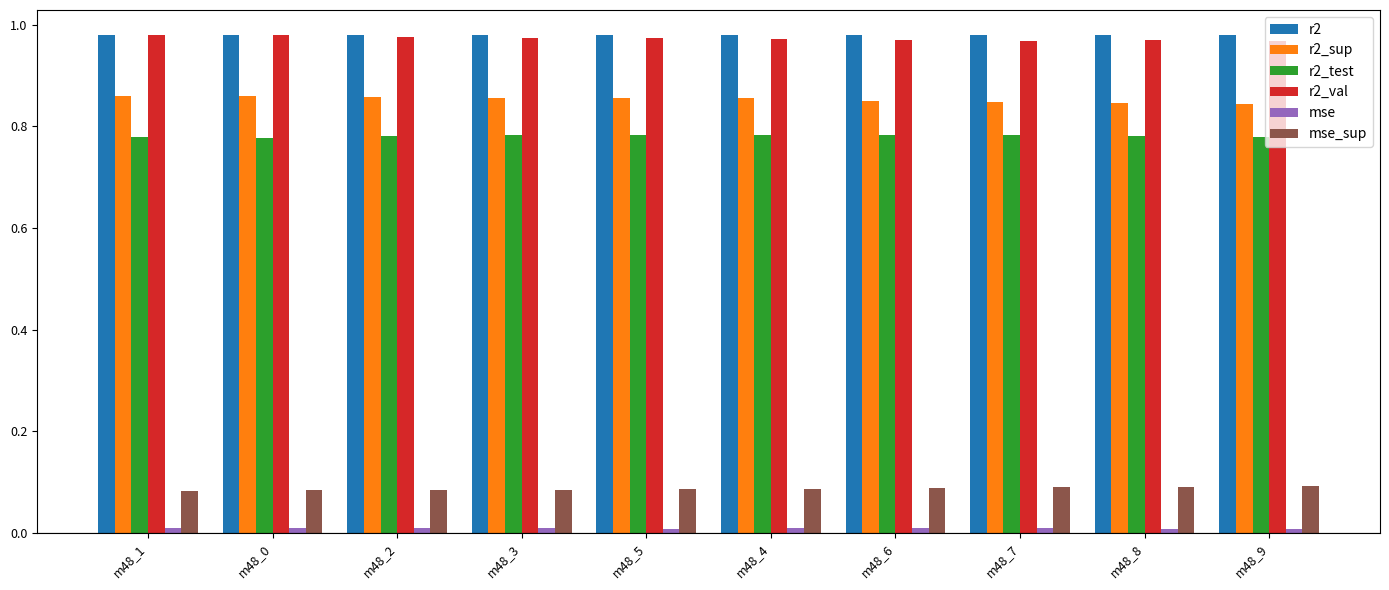

Is the value of r2 at m48_0 greater than the value of r2_test at m48_9?

Yes